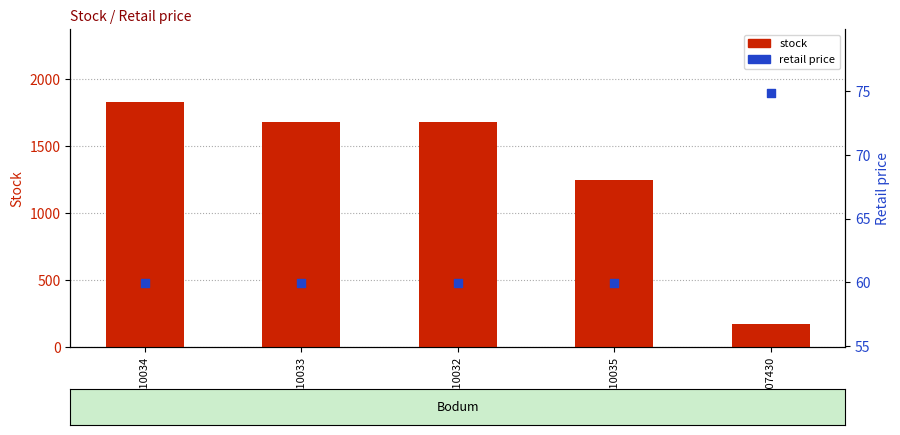

At which category is the sum across all series the highest?

S-10034